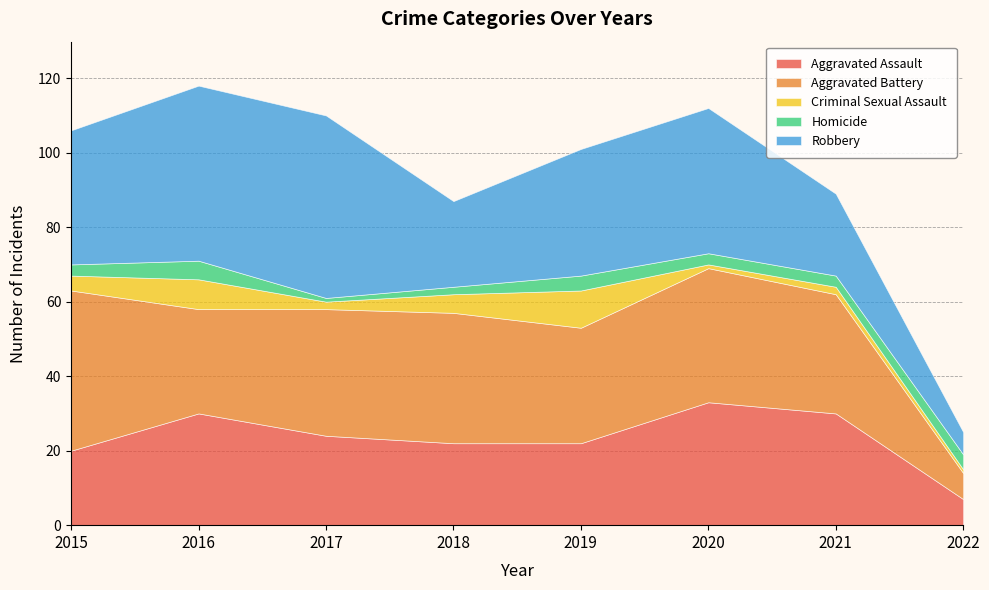

At 2015, list the series in order from smallest to largest.

Homicide, Criminal Sexual Assault, Aggravated Assault, Robbery, Aggravated Battery